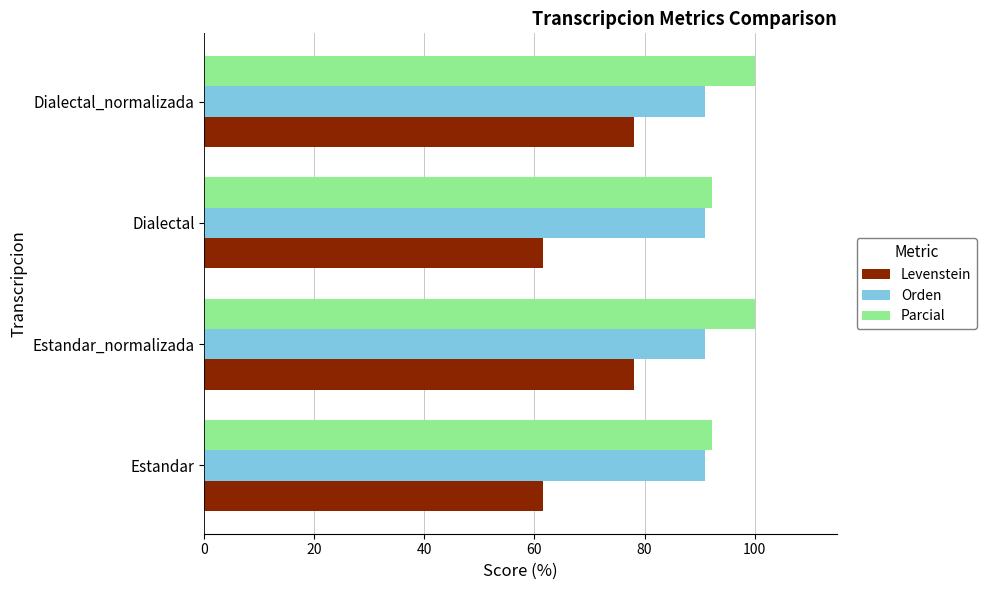

List the series in order of their peak value, lowest first.

Levenstein, Orden, Parcial